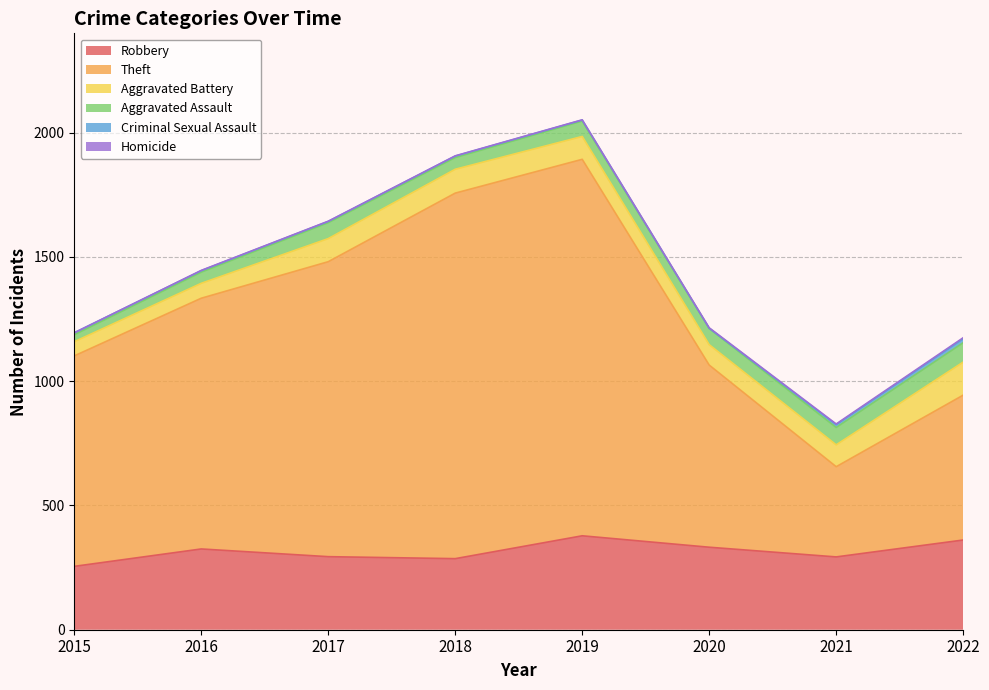

Is it true that Theft equals 733 at 2020?

True